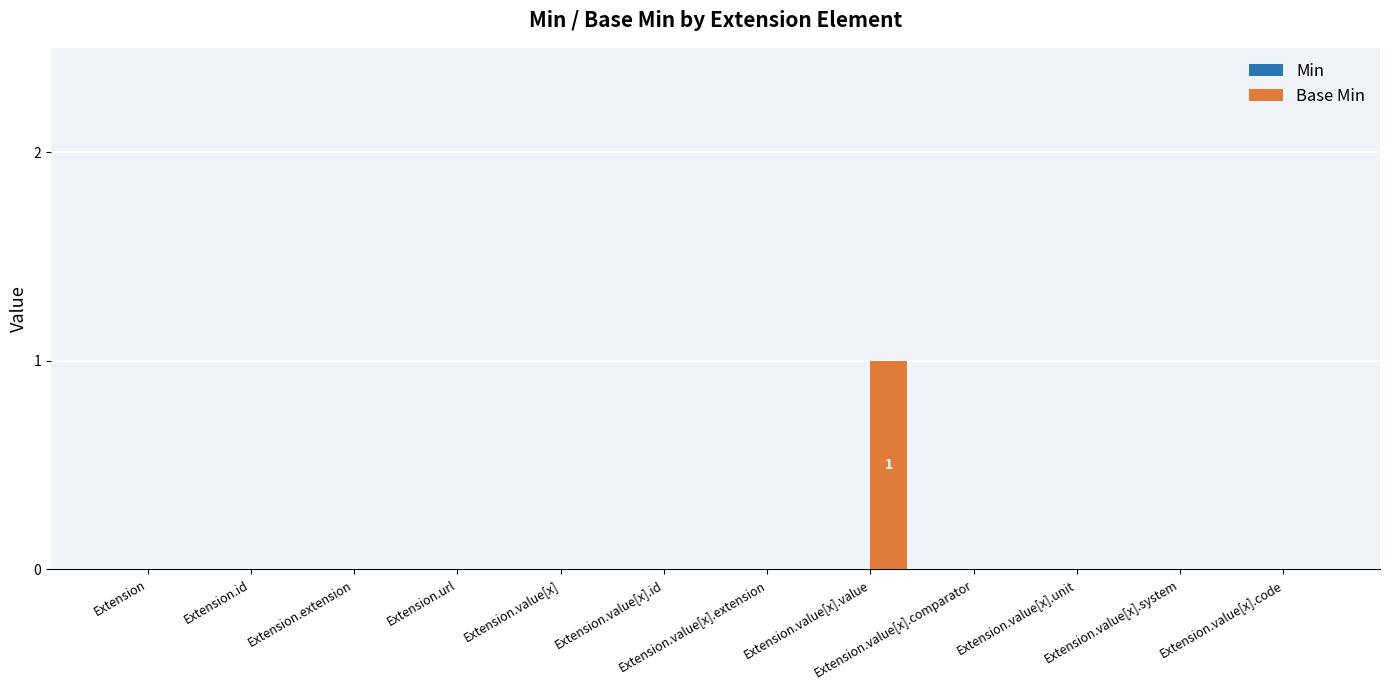

True or false: the data shows 0 at Extension.value[x].code.

True